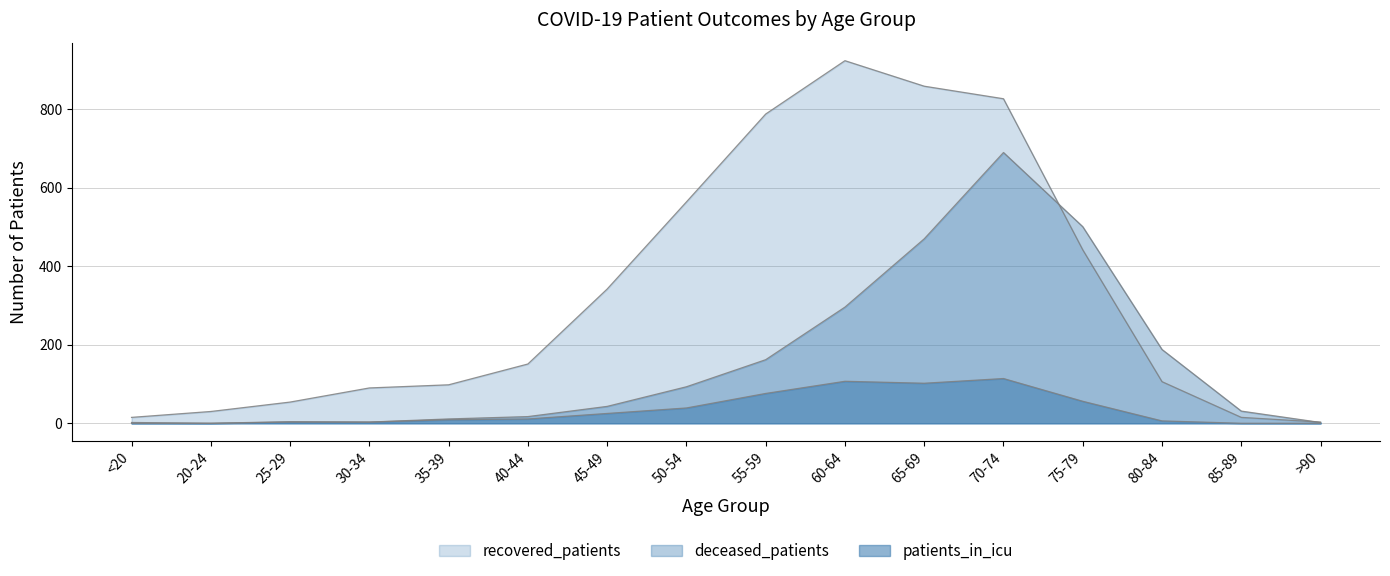

The patients_in_icu series shows 6 at 80-84. True or false?

True